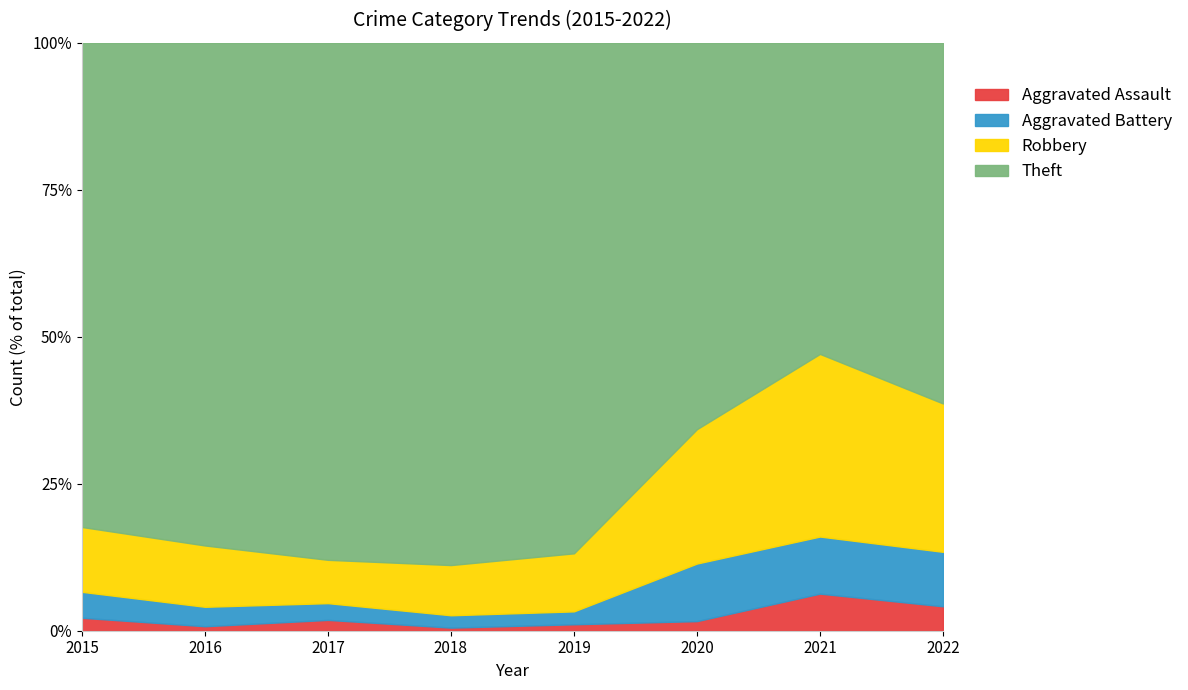

Which series has the largest total across all categories?

Theft